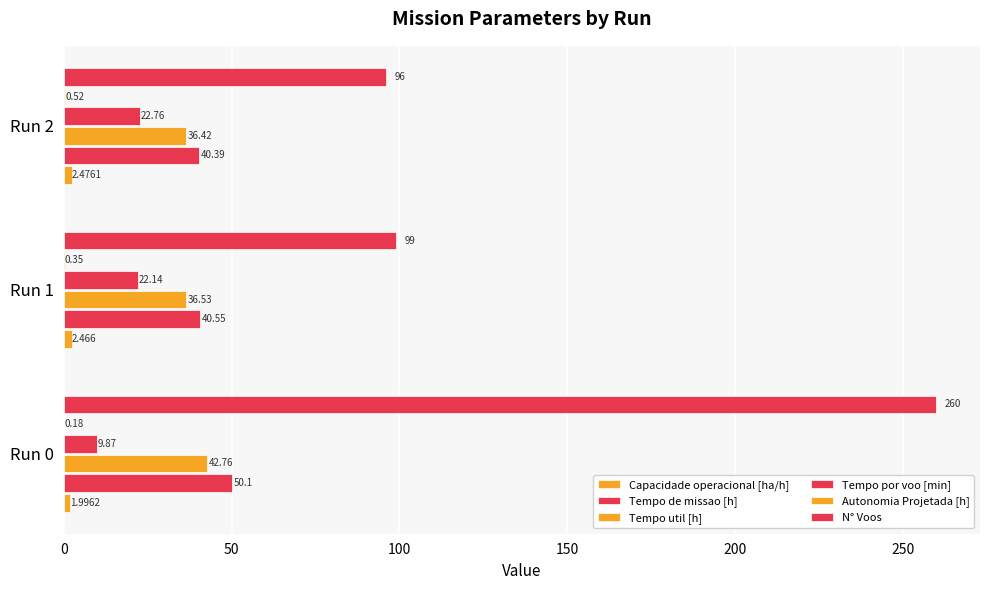

Reading left to right, extract all data points from this chart.

Capacidade operacional [ha/h]: 2.0	2.5	2.5
Tempo de missao [h]: 50.1	40.5	40.4
Tempo util [h]: 42.8	36.5	36.4
Tempo por voo [min]: 9.9	22.1	22.8
Autonomia Projetada [h]: 0.2	0.3	0.5
N° Voos: 260.0	99.0	96.0